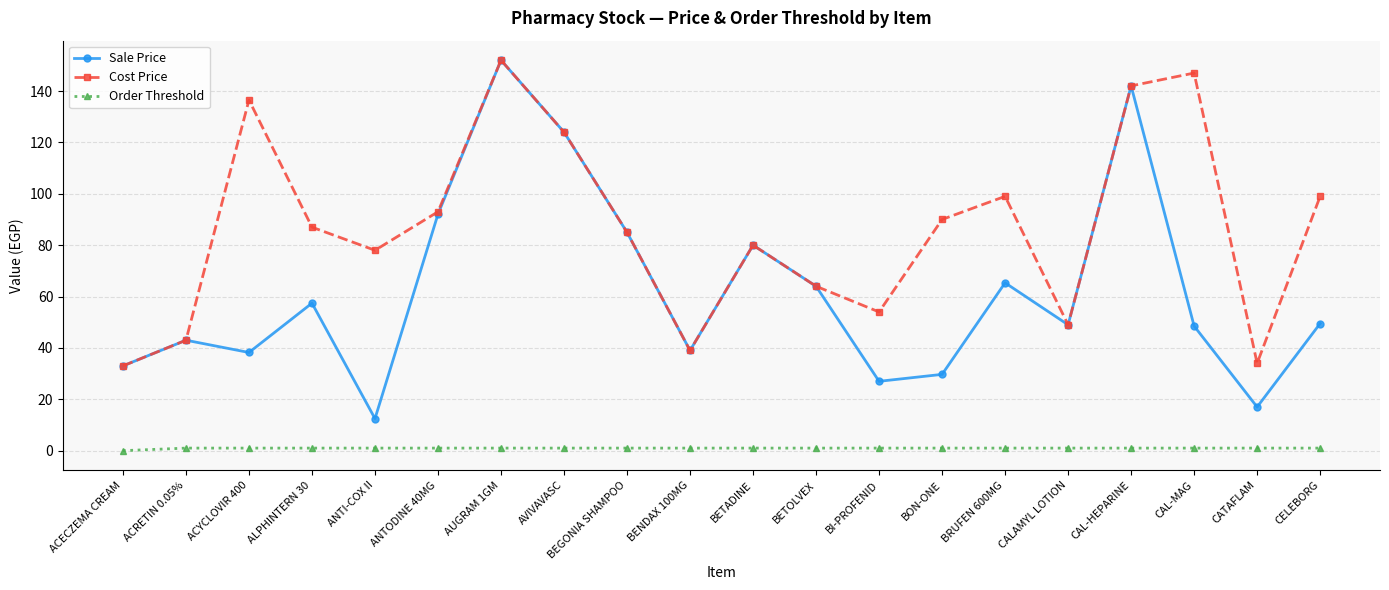

What is the difference between the Cost Price values at BI-PROFENID and ACRETIN 0.05%?

11.0